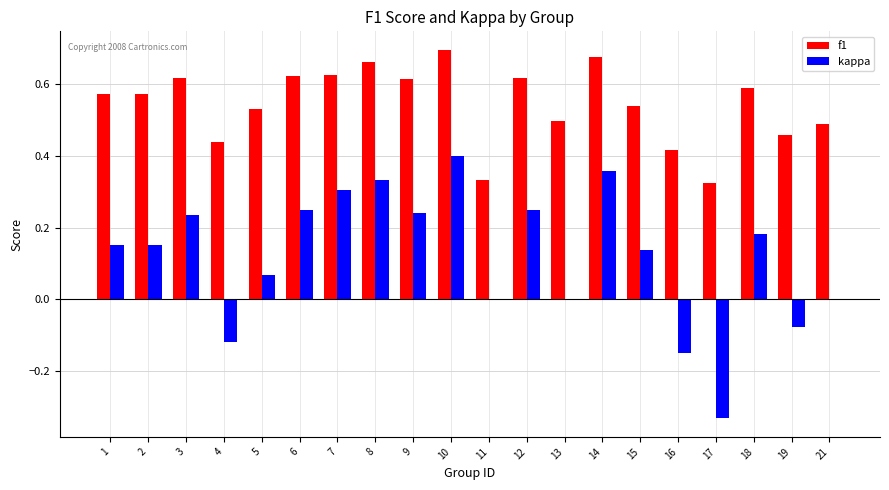

How many groups of bars are there?

20